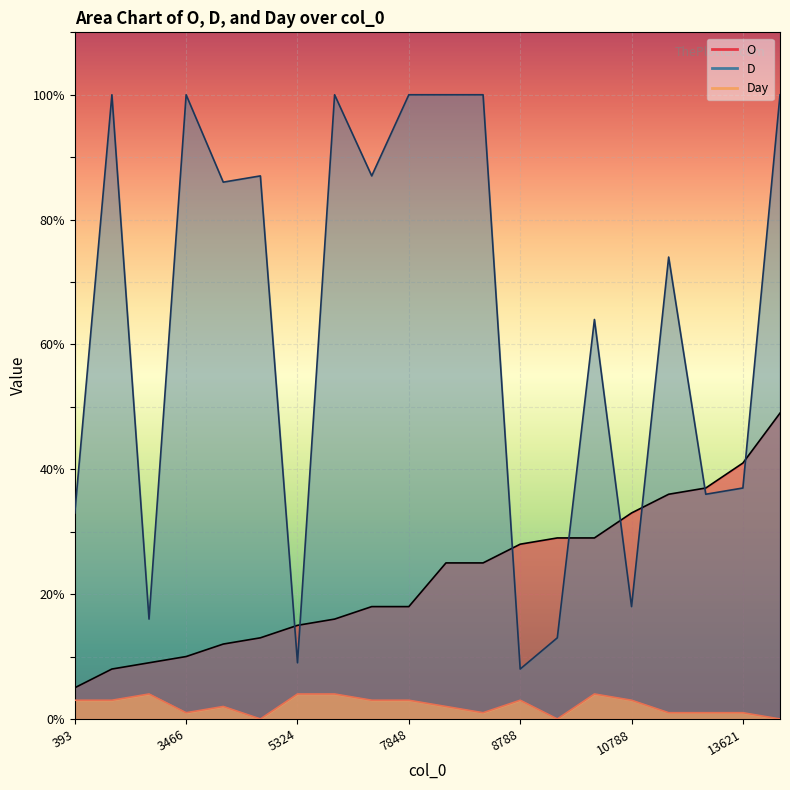

Reading right to left, transcribe all the data shown in this chart.

O: 14840=49	13621=41	12711=37	12081=36	10788=33	10269=29	9805=29	8788=28	8726=25	8717=25	7848=18	7818=18	6969=16	5324=15	5185=13	4277=12	3466=10	1964=9	1718=8	393=5
D: 14840=100	13621=37	12711=36	12081=74	10788=18	10269=64	9805=13	8788=8	8726=100	8717=100	7848=100	7818=87	6969=100	5324=9	5185=87	4277=86	3466=100	1964=16	1718=100	393=33
Day: 14840=0	13621=1	12711=1	12081=1	10788=3	10269=4	9805=0	8788=3	8726=1	8717=2	7848=3	7818=3	6969=4	5324=4	5185=0	4277=2	3466=1	1964=4	1718=3	393=3